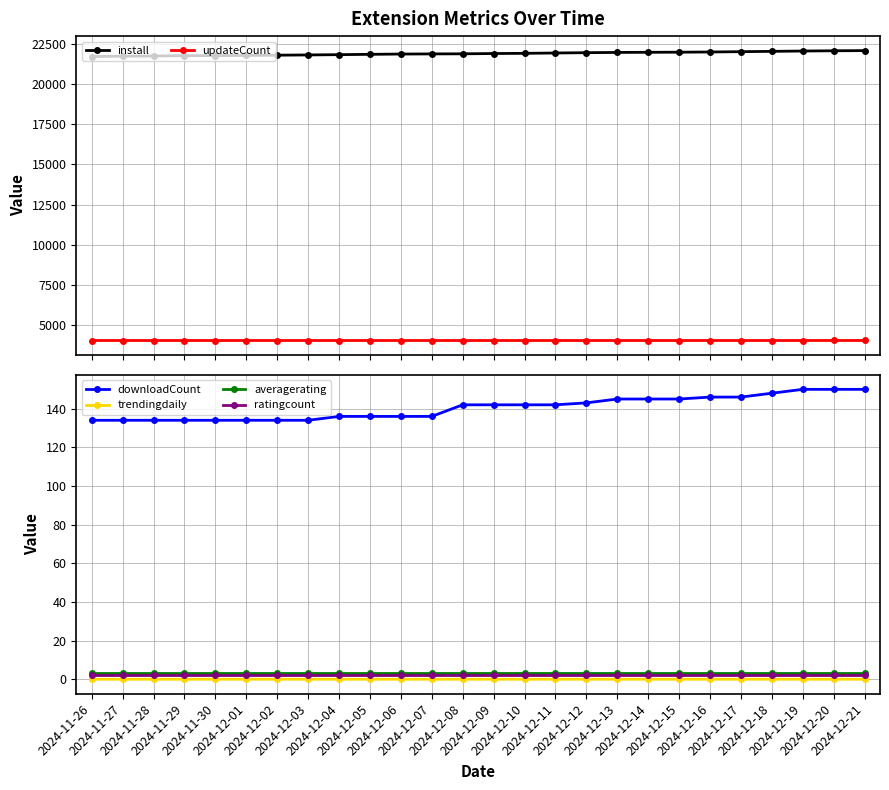

Reading left to right, extract all data points from this chart.

install: 2024-11-26=21714.0	2024-11-27=21736.0	2024-11-28=21746.0	2024-11-29=21769.0	2024-11-30=21772.0	2024-12-01=21781.0	2024-12-02=21798.0	2024-12-03=21813.0	2024-12-04=21831.0	2024-12-05=21851.0	2024-12-06=21869.0	2024-12-07=21877.0	2024-12-08=21883.0	2024-12-09=21901.0	2024-12-10=21913.0	2024-12-11=21934.0	2024-12-12=21954.0	2024-12-13=21969.0	2024-12-14=21978.0	2024-12-15=21984.0	2024-12-16=21996.0	2024-12-17=22017.0	2024-12-18=22036.0	2024-12-19=22057.0	2024-12-20=22072.0	2024-12-21=22083.0
updateCount: 2024-11-26=4039.0	2024-11-27=4039.0	2024-11-28=4039.0	2024-11-29=4039.0	2024-11-30=4039.0	2024-12-01=4039.0	2024-12-02=4039.0	2024-12-03=4039.0	2024-12-04=4039.0	2024-12-05=4039.0	2024-12-06=4039.0	2024-12-07=4039.0	2024-12-08=4039.0	2024-12-09=4039.0	2024-12-10=4039.0	2024-12-11=4039.0	2024-12-12=4039.0	2024-12-13=4039.0	2024-12-14=4039.0	2024-12-15=4039.0	2024-12-16=4039.0	2024-12-17=4039.0	2024-12-18=4039.0	2024-12-19=4039.0	2024-12-20=4040.0	2024-12-21=4040.0
downloadCount: 2024-11-26=134.0	2024-11-27=134.0	2024-11-28=134.0	2024-11-29=134.0	2024-11-30=134.0	2024-12-01=134.0	2024-12-02=134.0	2024-12-03=134.0	2024-12-04=136.0	2024-12-05=136.0	2024-12-06=136.0	2024-12-07=136.0	2024-12-08=142.0	2024-12-09=142.0	2024-12-10=142.0	2024-12-11=142.0	2024-12-12=143.0	2024-12-13=145.0	2024-12-14=145.0	2024-12-15=145.0	2024-12-16=146.0	2024-12-17=146.0	2024-12-18=148.0	2024-12-19=150.0	2024-12-20=150.0	2024-12-21=150.0
trendingdaily: 2024-11-26=0.0	2024-11-27=0.0	2024-11-28=0.0	2024-11-29=0.0	2024-11-30=0.0	2024-12-01=0.0	2024-12-02=0.0	2024-12-03=0.0	2024-12-04=0.0	2024-12-05=0.0	2024-12-06=0.0	2024-12-07=0.0	2024-12-08=0.0	2024-12-09=0.0	2024-12-10=0.0	2024-12-11=0.0	2024-12-12=0.0	2024-12-13=0.0	2024-12-14=0.0	2024-12-15=0.0	2024-12-16=0.0	2024-12-17=0.0	2024-12-18=0.0	2024-12-19=0.0	2024-12-20=0.0	2024-12-21=0.0
averagerating: 2024-11-26=3.0	2024-11-27=3.0	2024-11-28=3.0	2024-11-29=3.0	2024-11-30=3.0	2024-12-01=3.0	2024-12-02=3.0	2024-12-03=3.0	2024-12-04=3.0	2024-12-05=3.0	2024-12-06=3.0	2024-12-07=3.0	2024-12-08=3.0	2024-12-09=3.0	2024-12-10=3.0	2024-12-11=3.0	2024-12-12=3.0	2024-12-13=3.0	2024-12-14=3.0	2024-12-15=3.0	2024-12-16=3.0	2024-12-17=3.0	2024-12-18=3.0	2024-12-19=3.0	2024-12-20=3.0	2024-12-21=3.0
ratingcount: 2024-11-26=2.0	2024-11-27=2.0	2024-11-28=2.0	2024-11-29=2.0	2024-11-30=2.0	2024-12-01=2.0	2024-12-02=2.0	2024-12-03=2.0	2024-12-04=2.0	2024-12-05=2.0	2024-12-06=2.0	2024-12-07=2.0	2024-12-08=2.0	2024-12-09=2.0	2024-12-10=2.0	2024-12-11=2.0	2024-12-12=2.0	2024-12-13=2.0	2024-12-14=2.0	2024-12-15=2.0	2024-12-16=2.0	2024-12-17=2.0	2024-12-18=2.0	2024-12-19=2.0	2024-12-20=2.0	2024-12-21=2.0